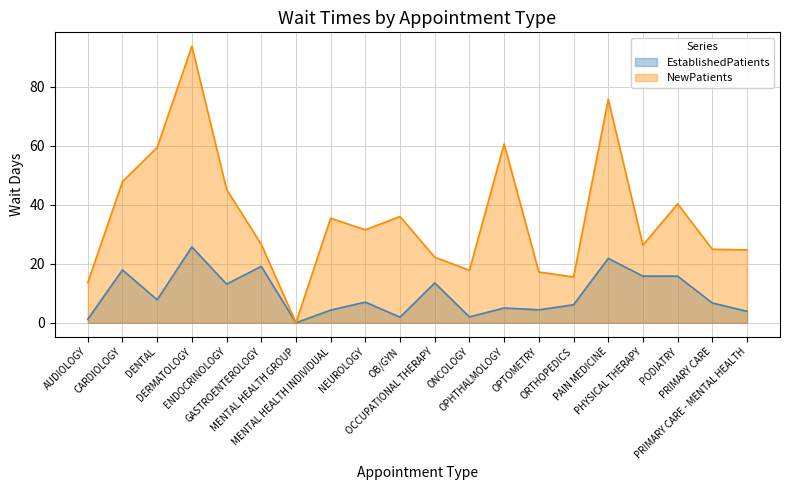

True or false: EstablishedPatients and NewPatients intersect in this chart.

False